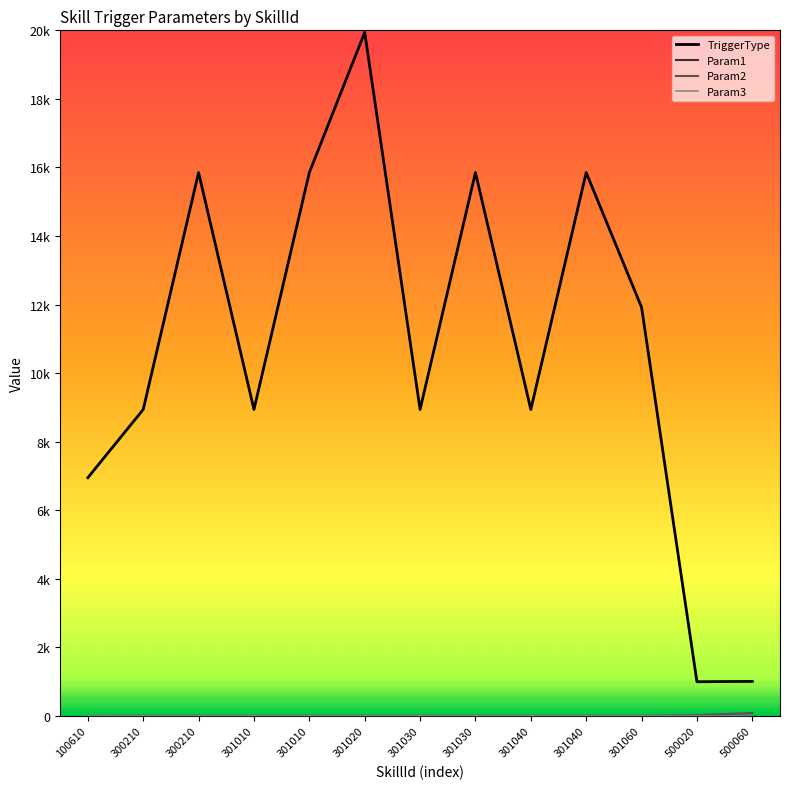

What is the difference between the maximum and minimum values in the TriggerType series?

19130